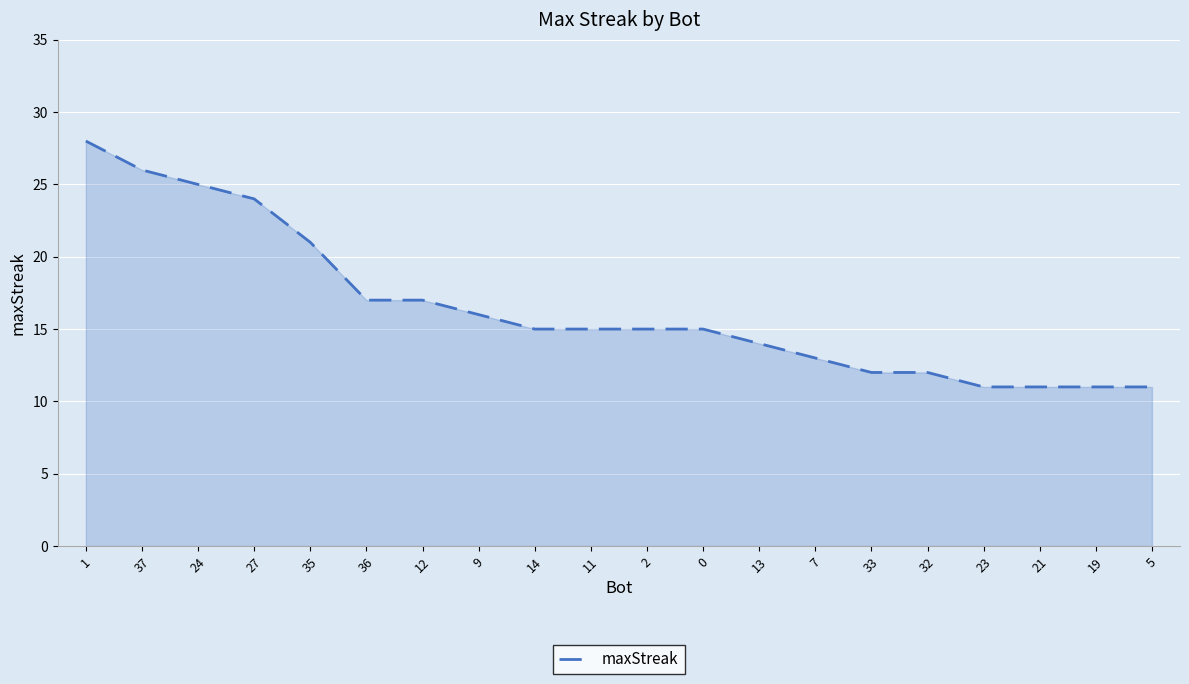

What is the greatest value displayed?

28